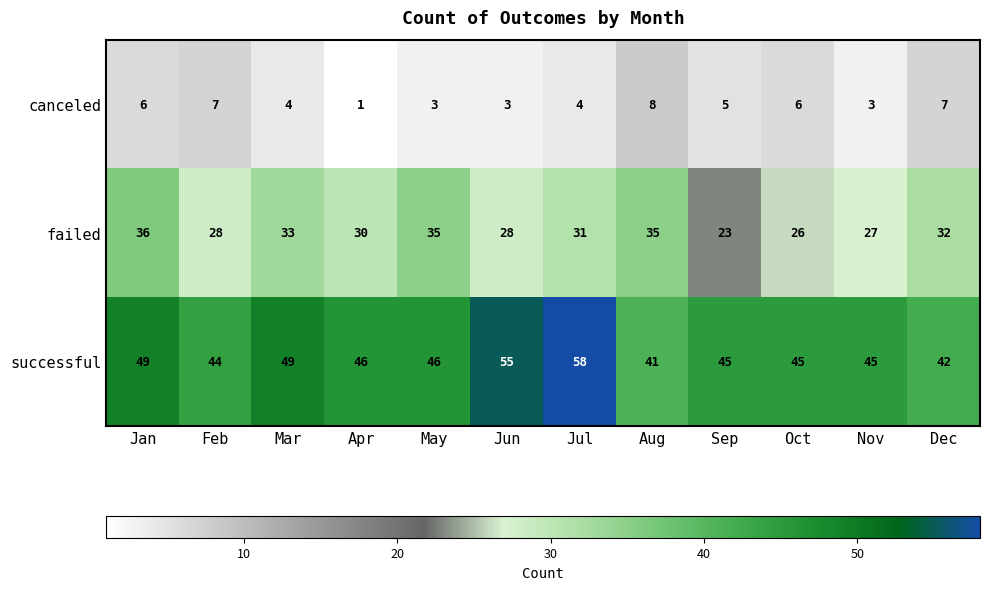

Rank the series by their maximum value, from lowest to highest.

canceled, failed, successful